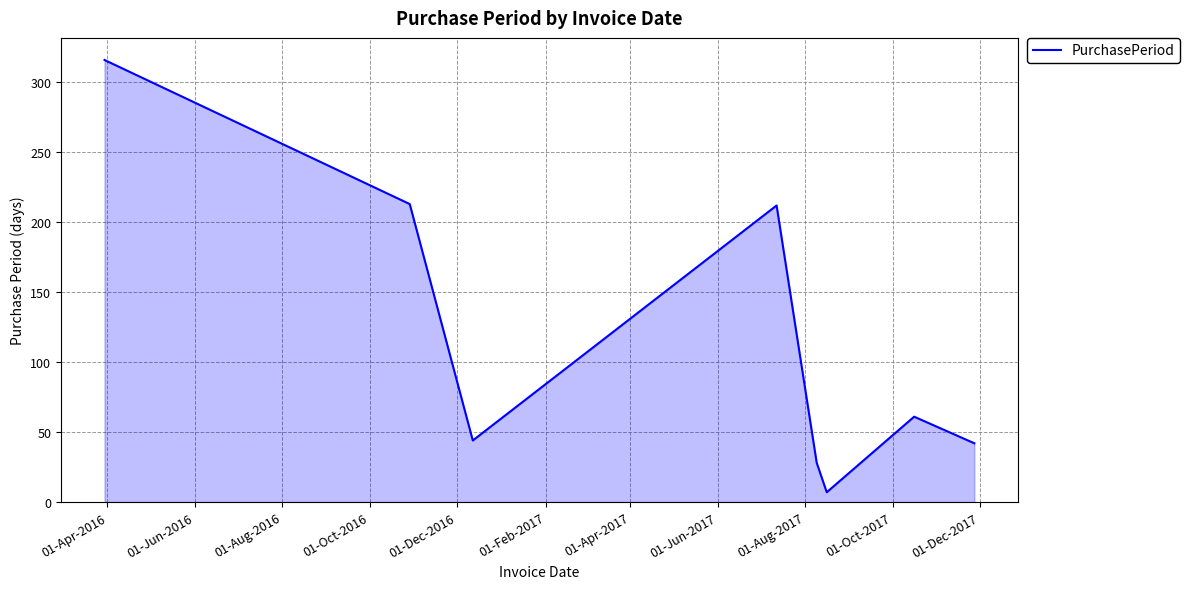

How many interior local valleys (lower than both neighbors) does the data have?

2